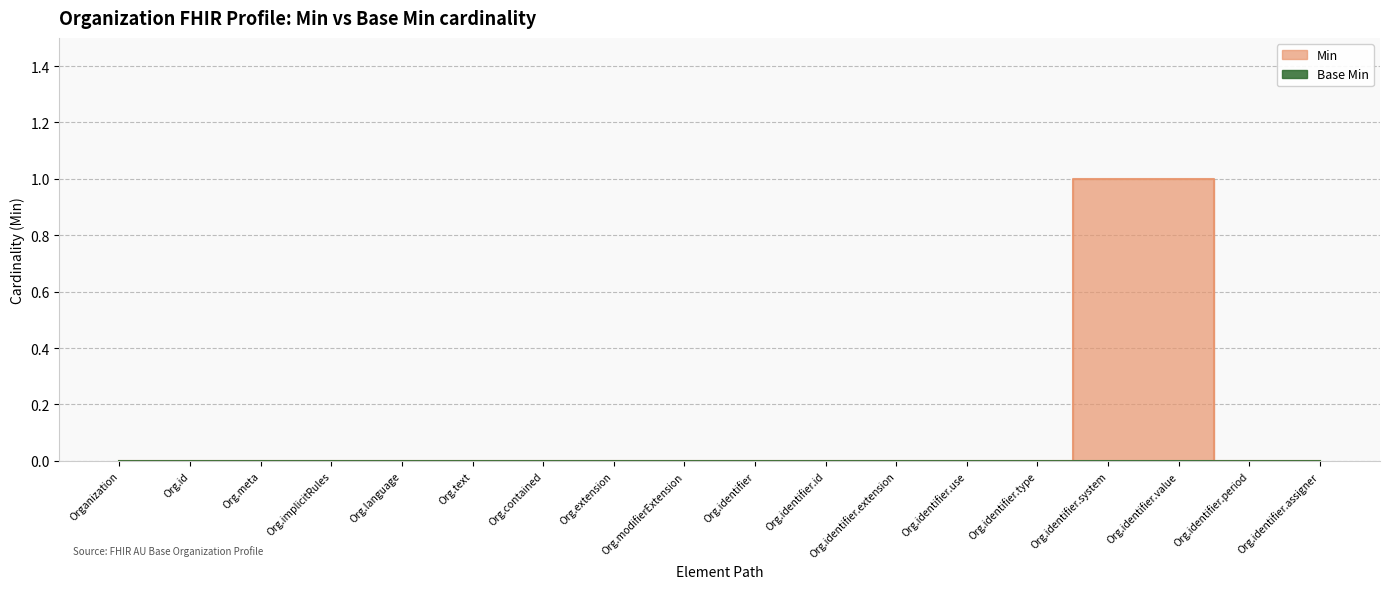

How many data points does each series have?

18